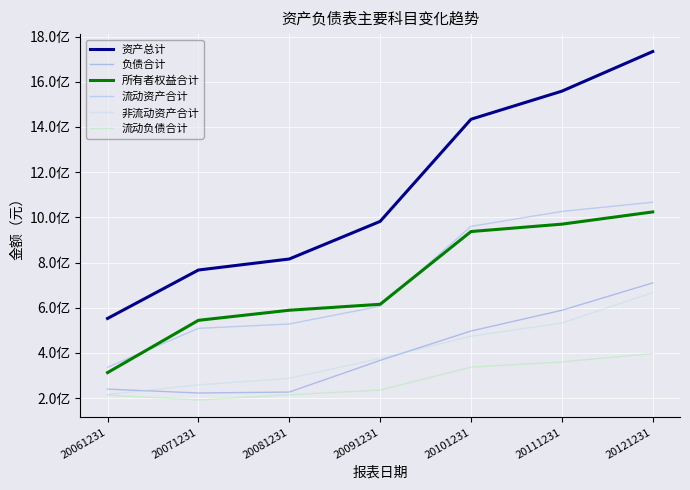

What is the difference between the second highest and minimum values in the 流动负债合计 series?

168412000